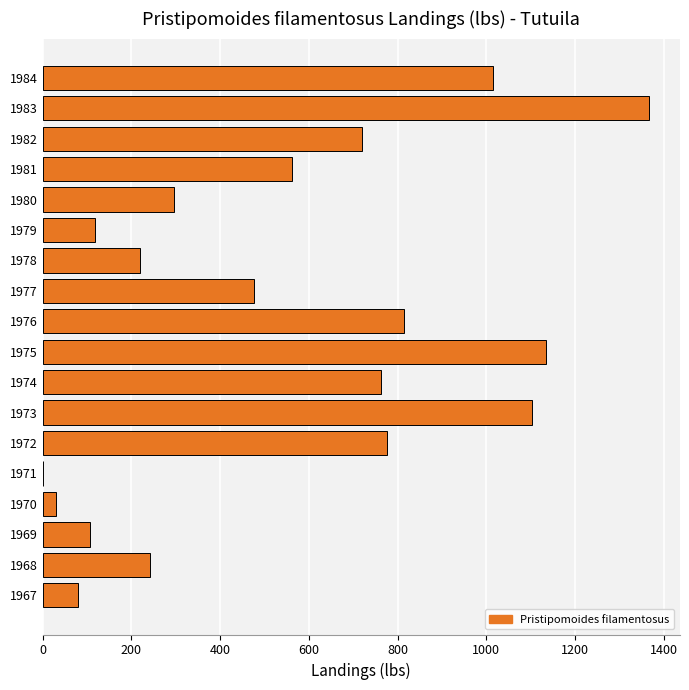

Which category has the highest value across all series?

1983